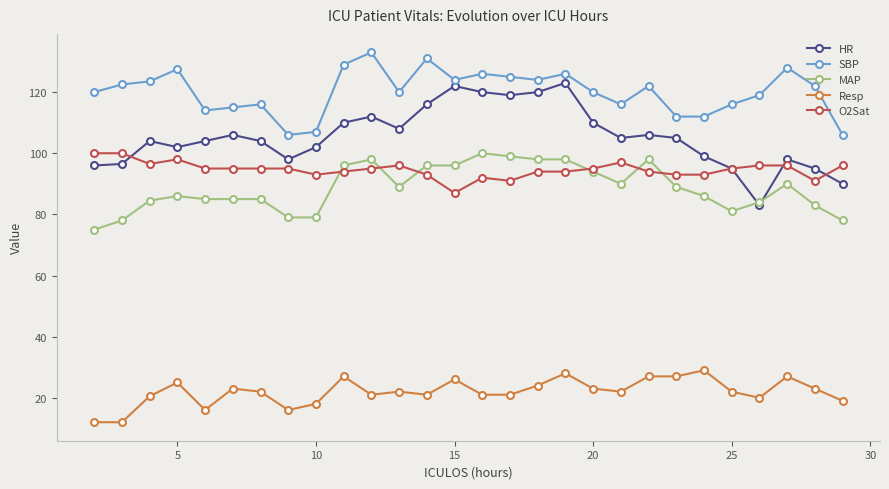

Which series has the widest spread of values?

HR